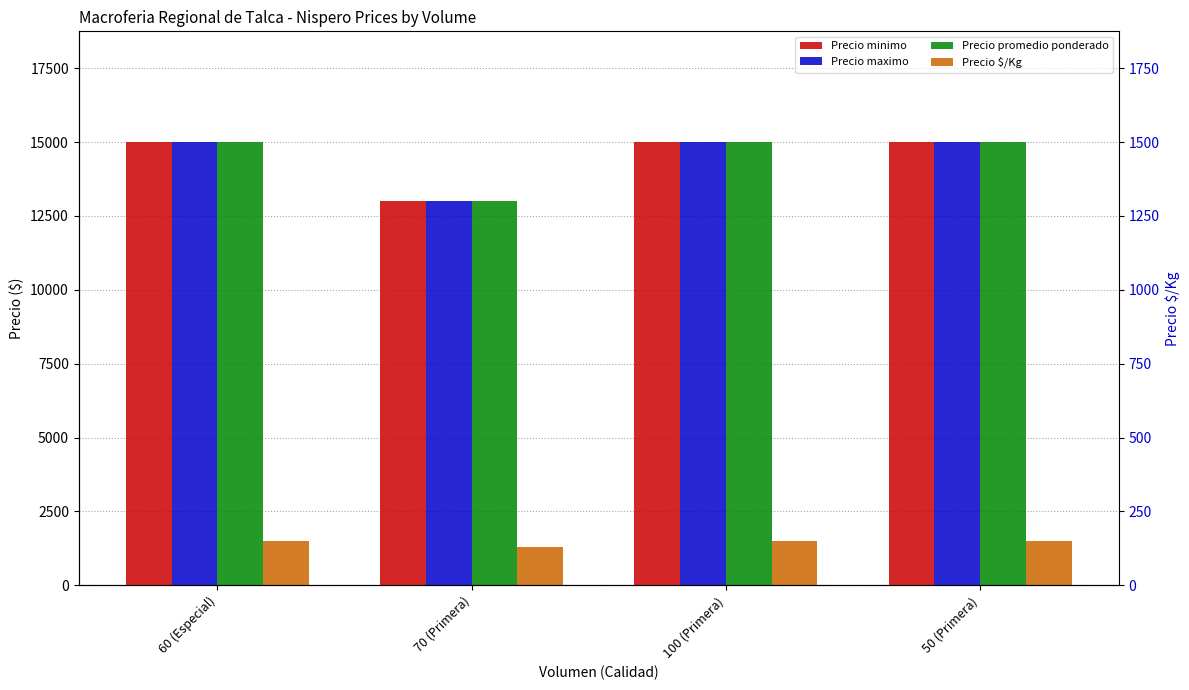

What is the approximate value of Precio minimo at 100 (Primera)?

15000